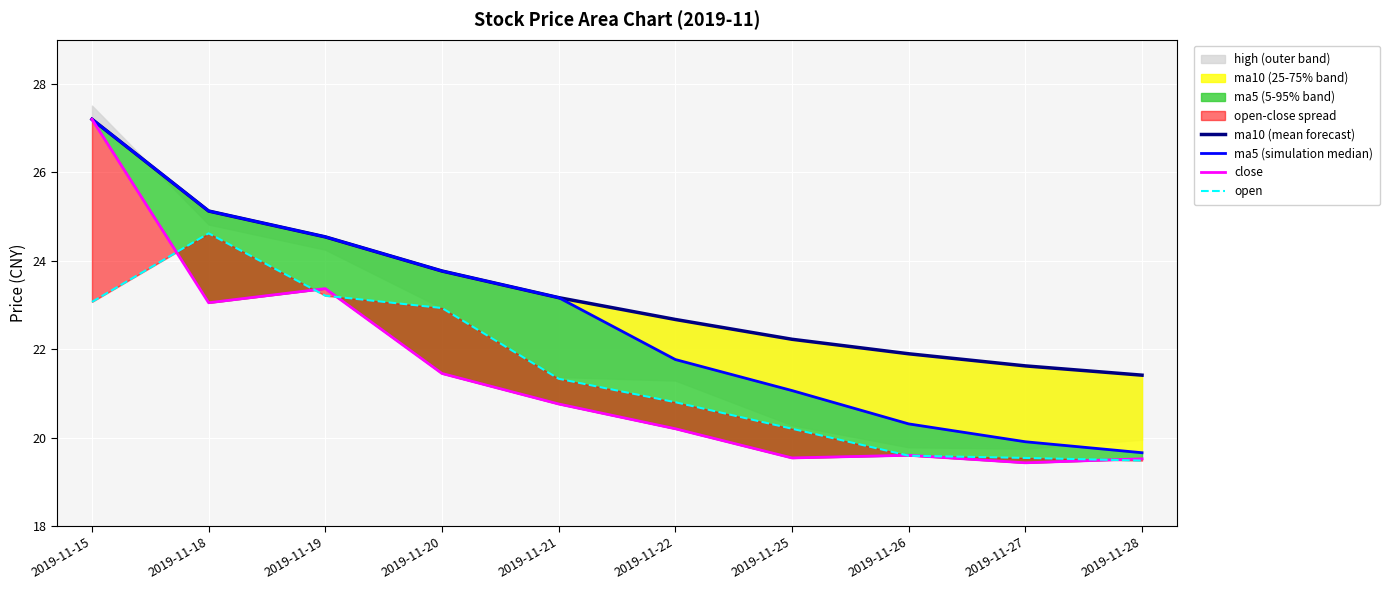

Rank the series by their maximum value, from highest to lowest.

ma10 (mean forecast), ma5 (simulation median), close, open